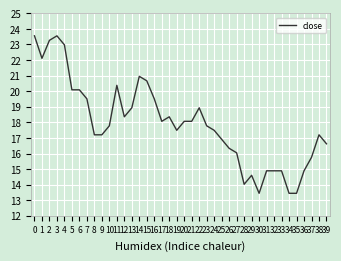

What is the greatest value displayed?

23.6